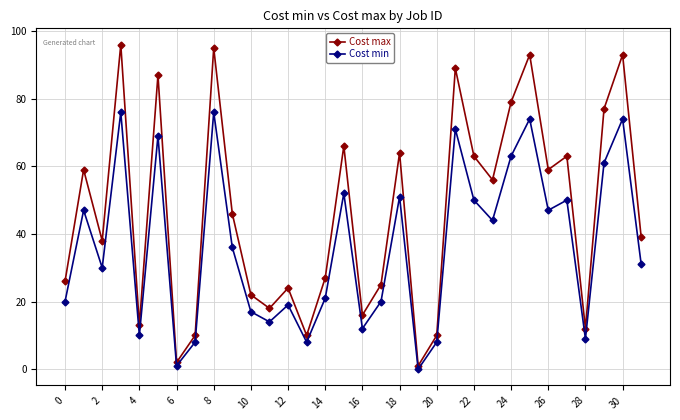

True or false: Cost min and Cost max cross at least once.

False